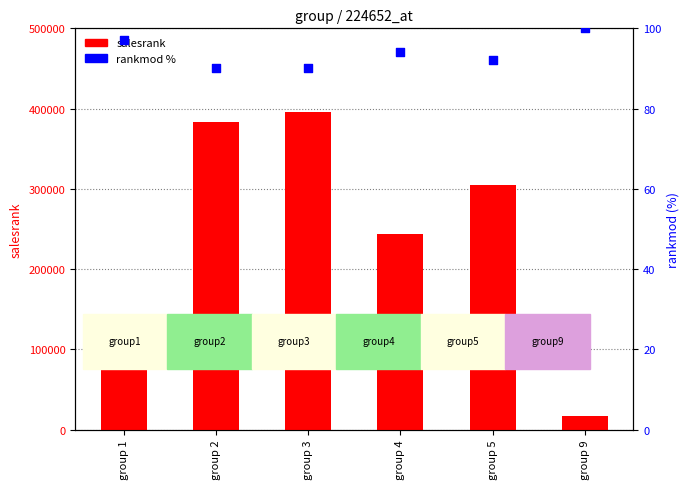

What is the total value across all series at group 2?

383385